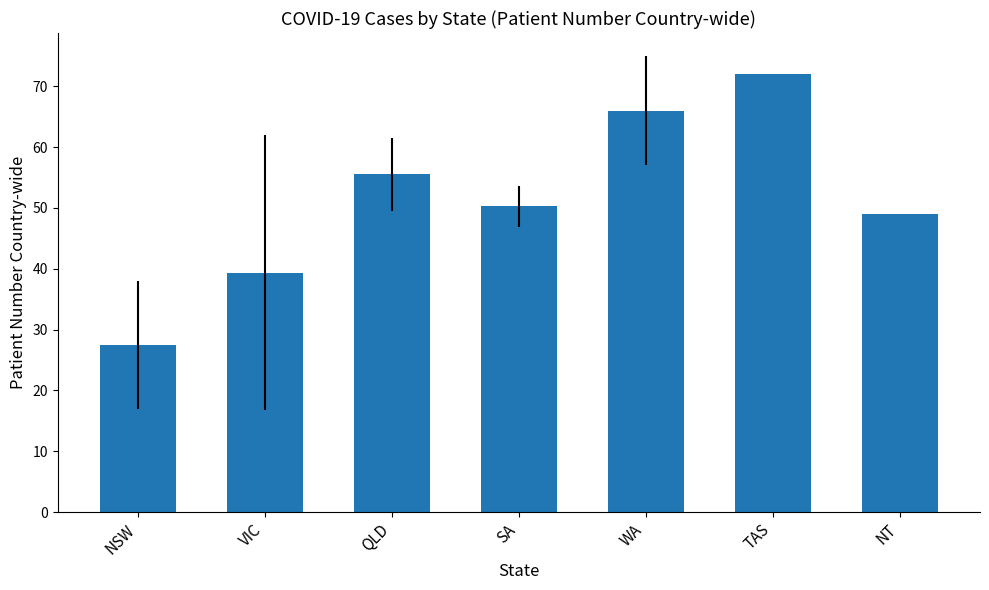

How many series are shown in this chart?

1